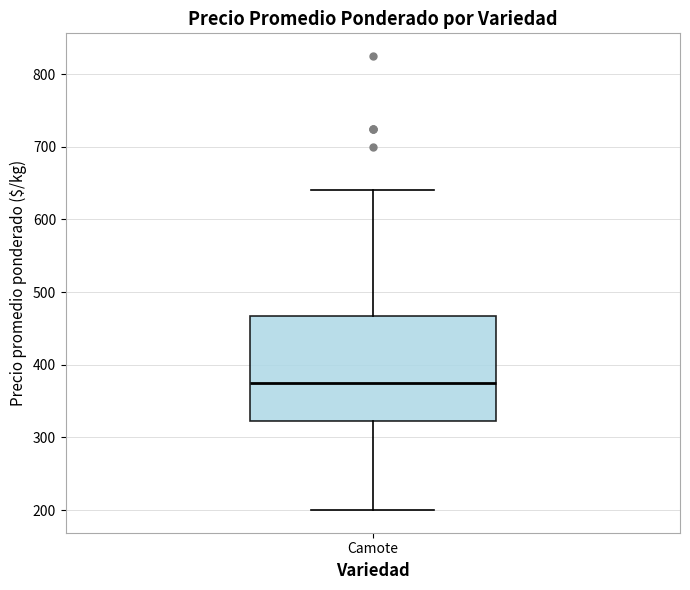

Read this box plot against the y-axis: the position of the median line, the range covered by the box, and the ends of both whiskers. The values are not printed on the chart, so give them approximately, as read against the axis.

median 380, box 320 to 470, whiskers 200 to 640